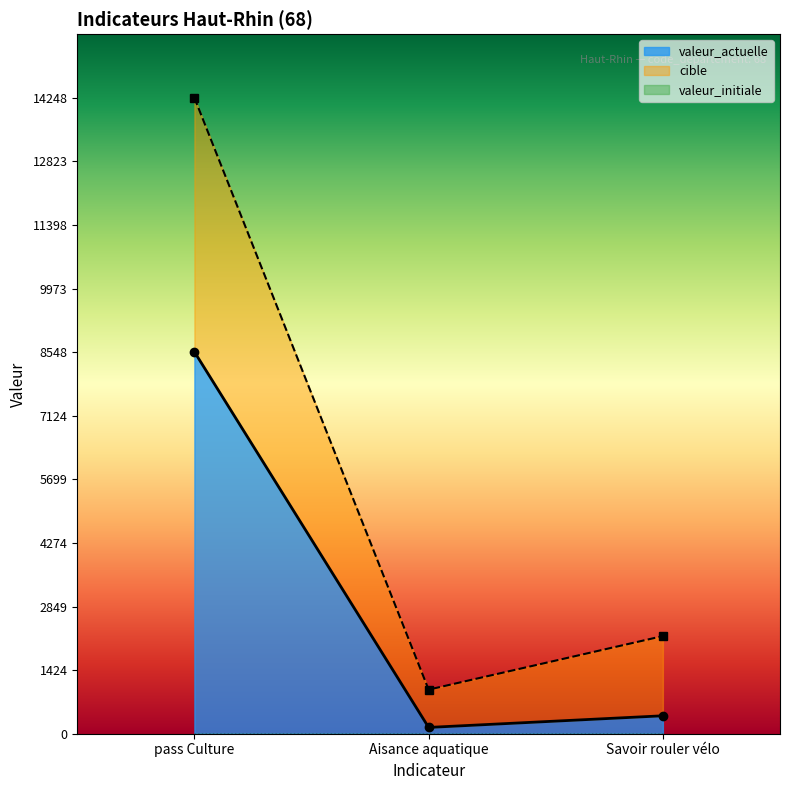

Rank the series by their maximum value, from lowest to highest.

valeur_actuelle, cible